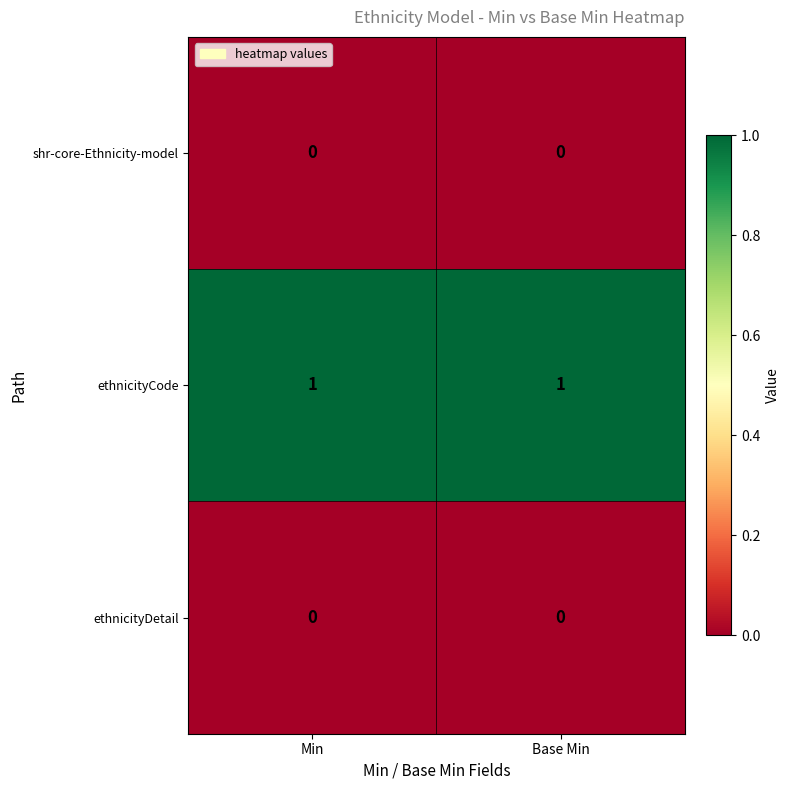

Which series has the largest total across all categories?

ethnicityCode